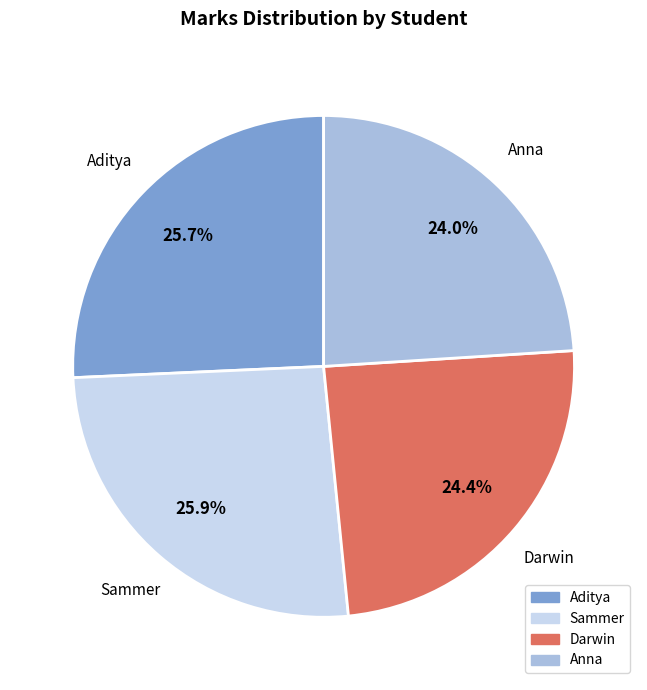

Is there a majority slice in this chart?

No